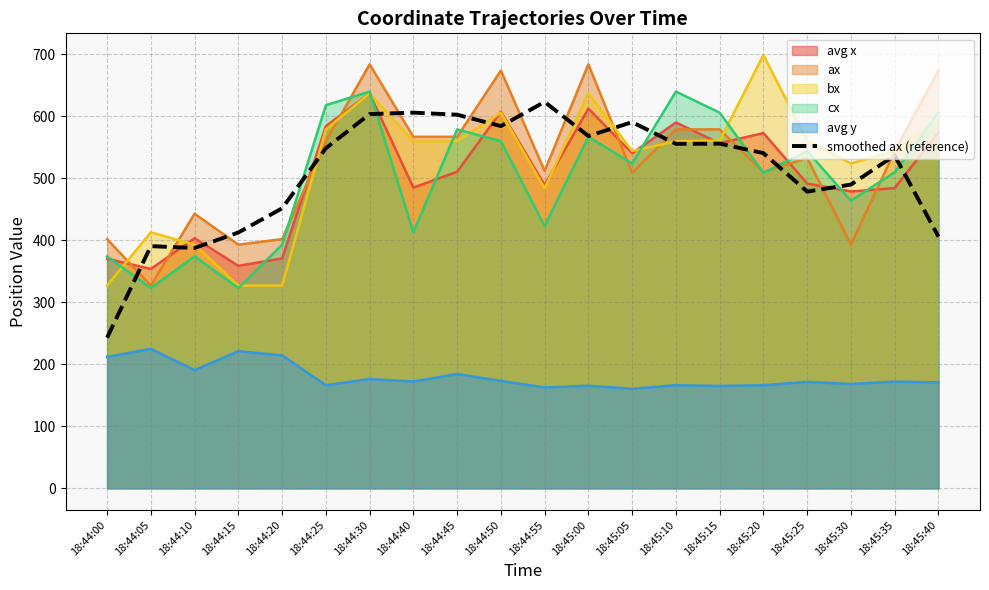

How many data points are above 548?

10